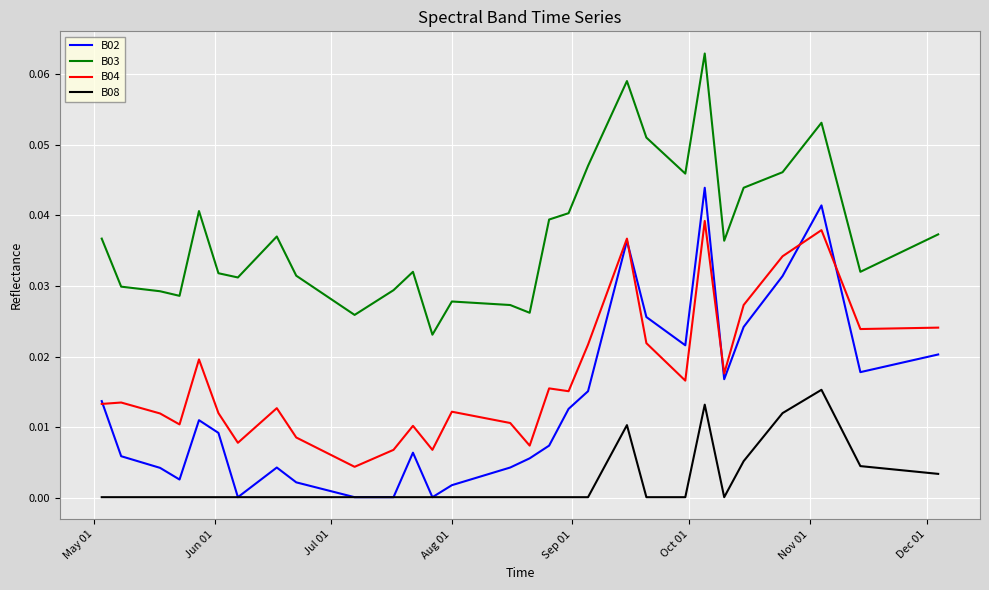

Which series has the widest spread of values?

B02